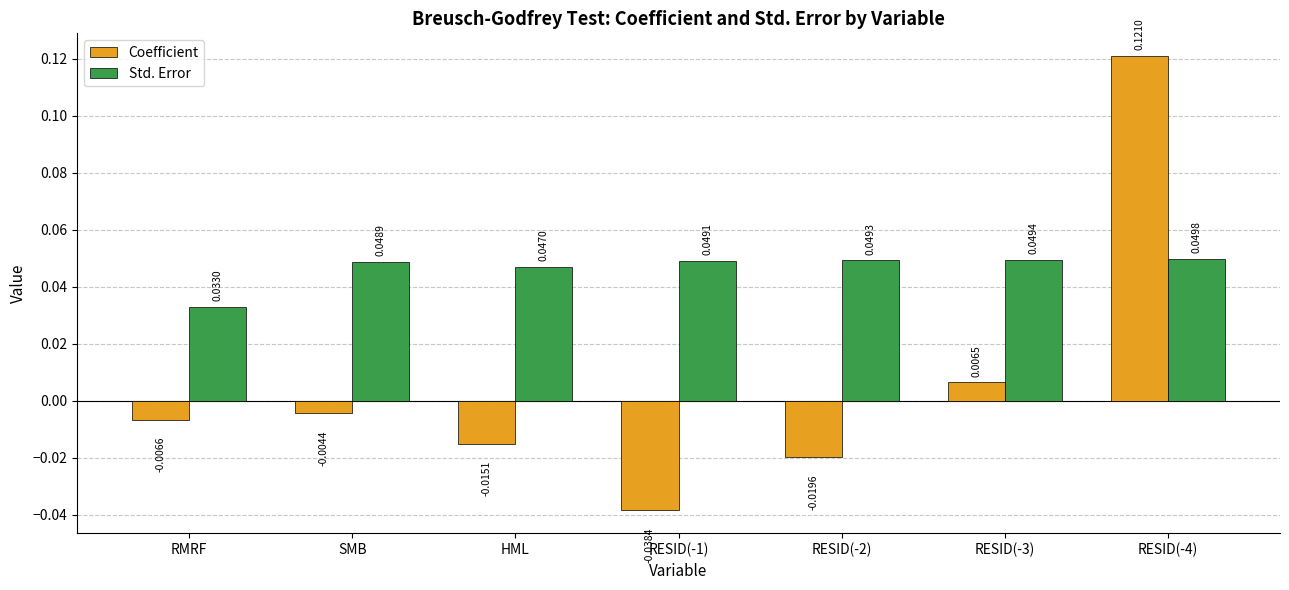

What is the difference between the maximum and minimum values in the Coefficient series?

0.2